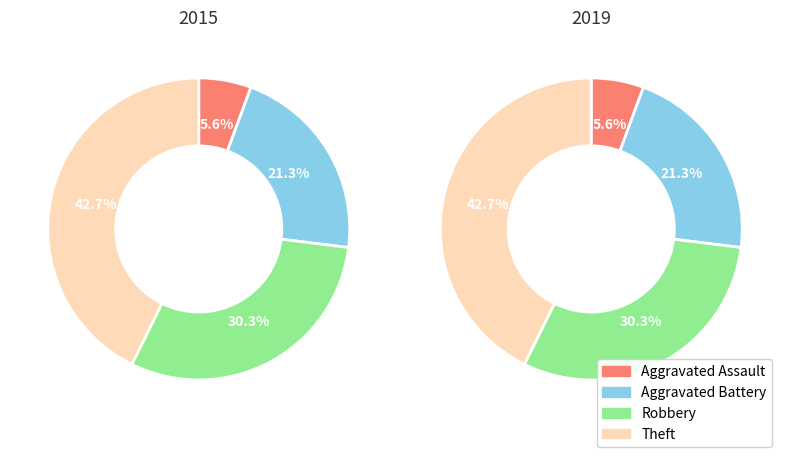

Rank the categories by value from lowest to highest.

Aggravated Assault, Aggravated Battery, Robbery, Theft